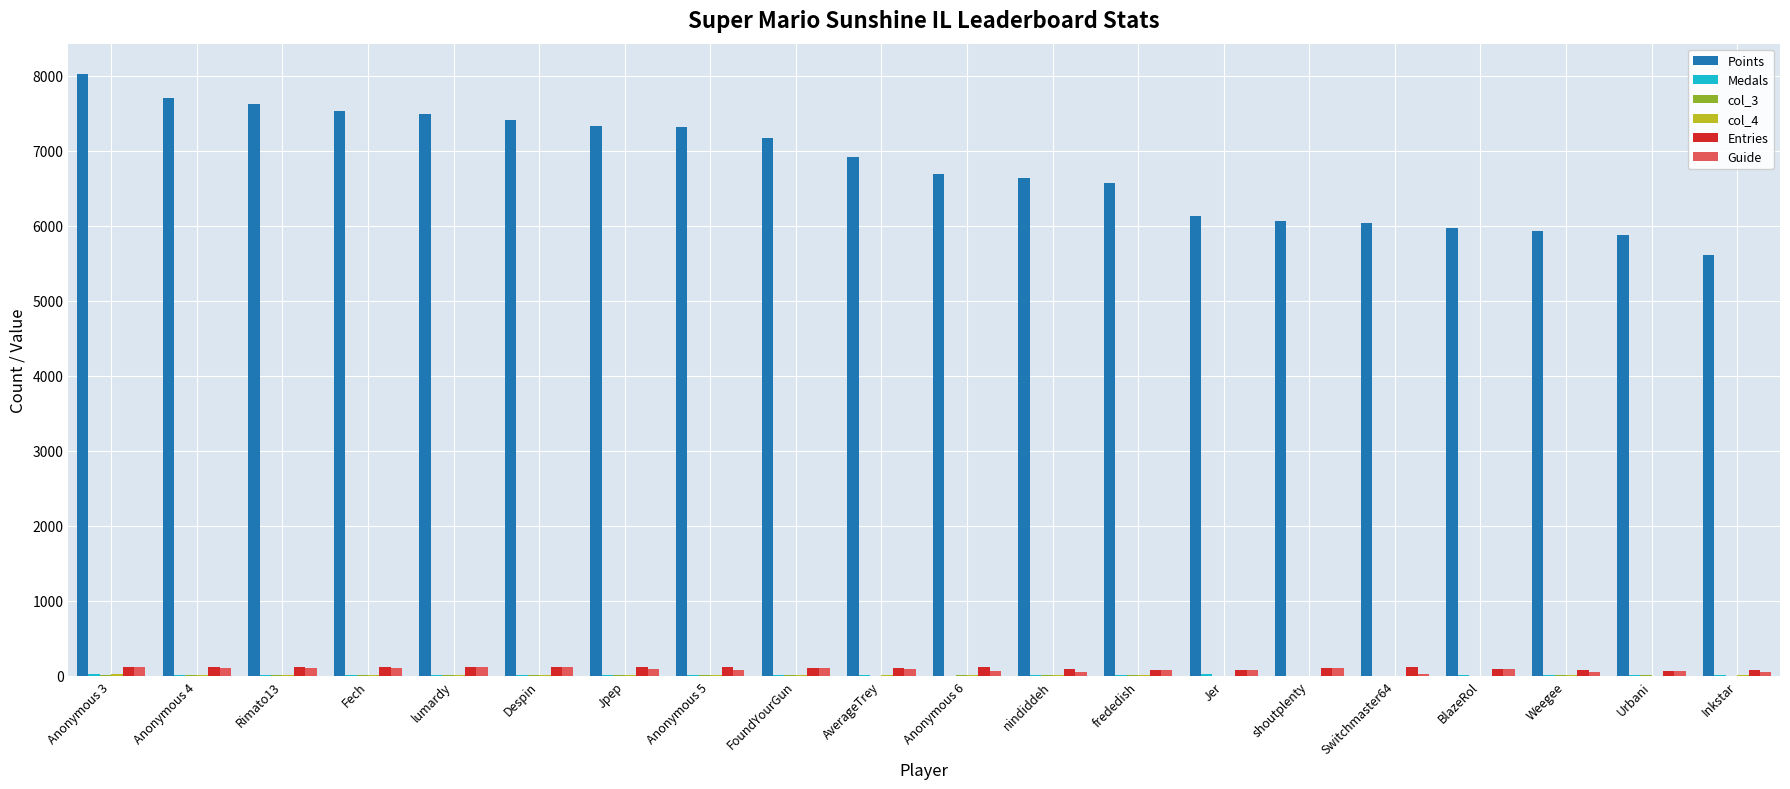

What is the sum of all Points values?

136017